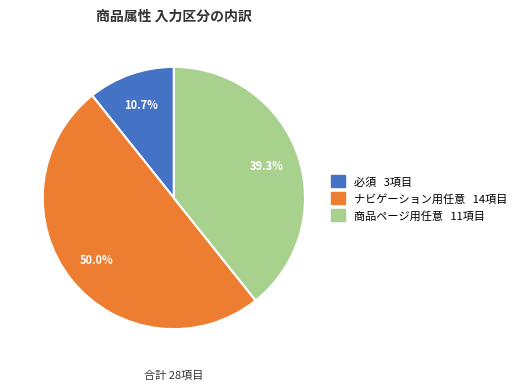

Which category has the biggest portion of the pie?

ナビゲーション用任意